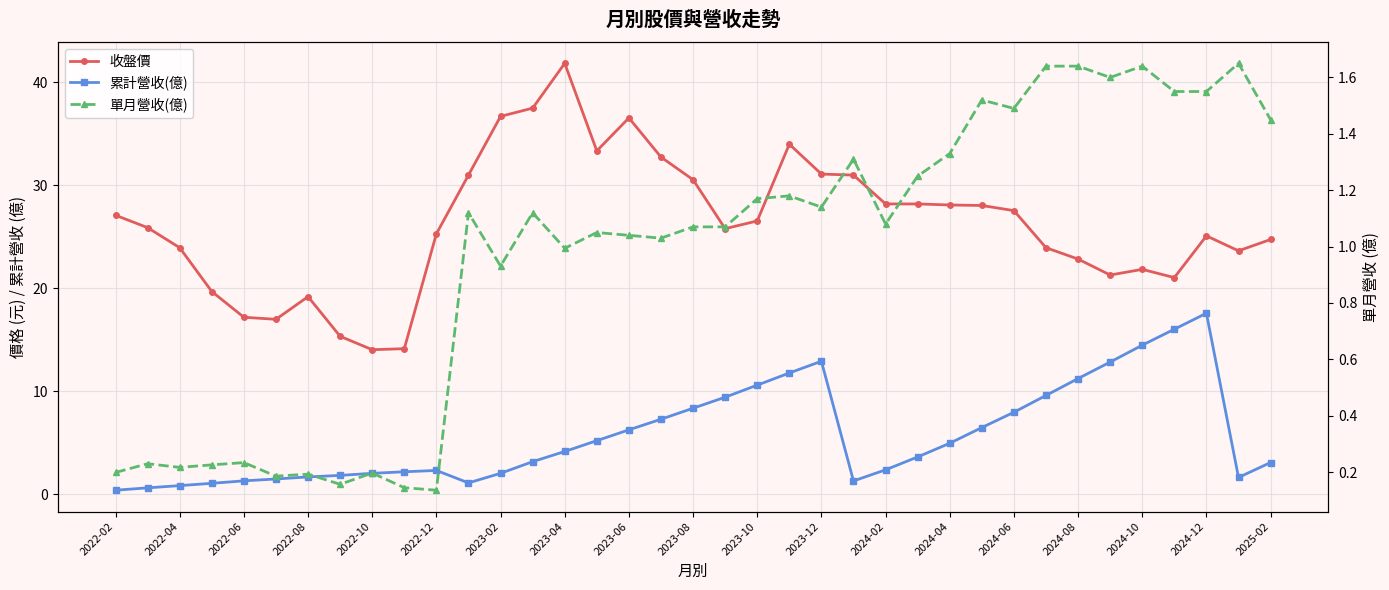

Reading left to right, transcribe all the data shown in this chart.

收盤價: 27.1	25.9	23.9	19.7	17.2	17.0	19.2	15.3	14.1	14.2	25.3	31.0	36.7	37.5	41.9	33.4	36.5	32.8	30.6	25.8	26.6	34.0	31.1	31.0	28.2	28.2	28.1	28.1	27.6	23.9	22.9	21.3	21.9	21.1	25.1	23.6	24.8
累計營收(億): 0.4	0.6	0.9	1.1	1.3	1.5	1.7	1.9	2.0	2.2	2.3	1.1	2.0	3.2	4.2	5.2	6.3	7.3	8.4	9.4	10.6	11.8	12.9	1.3	2.4	3.6	5.0	6.5	8.0	9.6	11.2	12.8	14.5	16.0	17.6	1.6	3.1
單月營收(億): 0.2	0.2	0.2	0.2	0.2	0.2	0.2	0.2	0.2	0.1	0.1	1.1	0.9	1.1	1.0	1.1	1.0	1.0	1.1	1.1	1.2	1.2	1.1	1.3	1.1	1.2	1.3	1.5	1.5	1.6	1.6	1.6	1.6	1.6	1.6	1.6	1.4